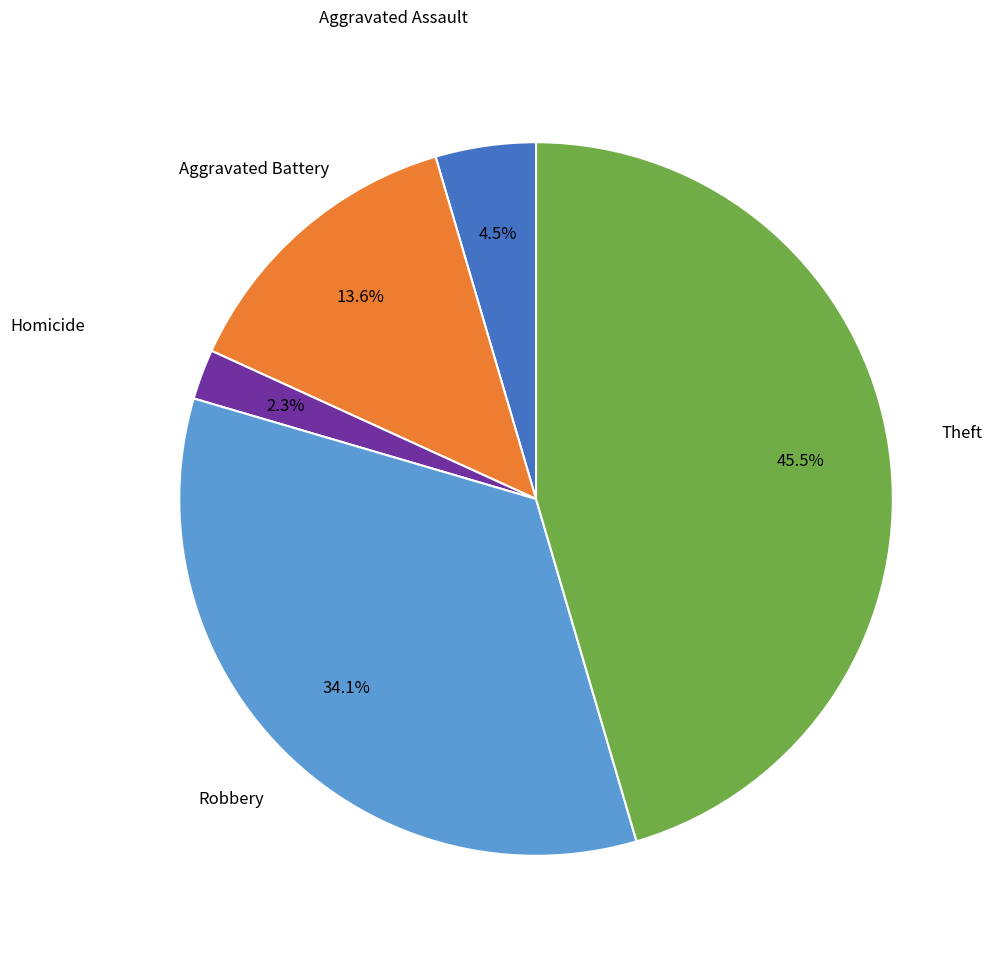

Does Robbery account for over 50% of the chart?

No